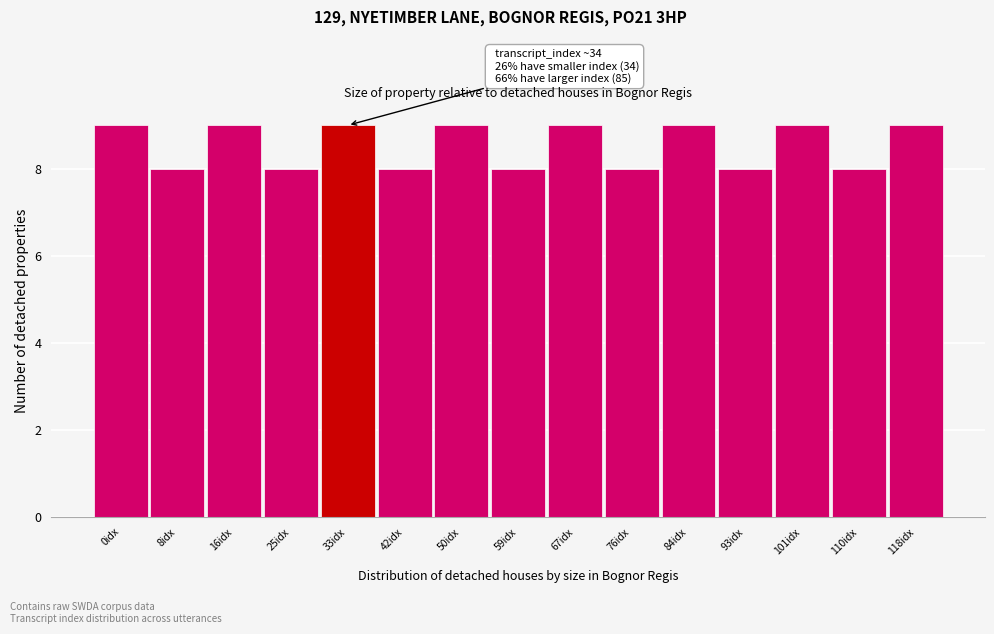

Reading left to right, transcribe all the data shown in this chart.

0idx=9	8idx=8	16idx=9	25idx=8	33idx=9	42idx=8	50idx=9	59idx=8	67idx=9	76idx=8	84idx=9	93idx=8	101idx=9	110idx=8	118idx=9